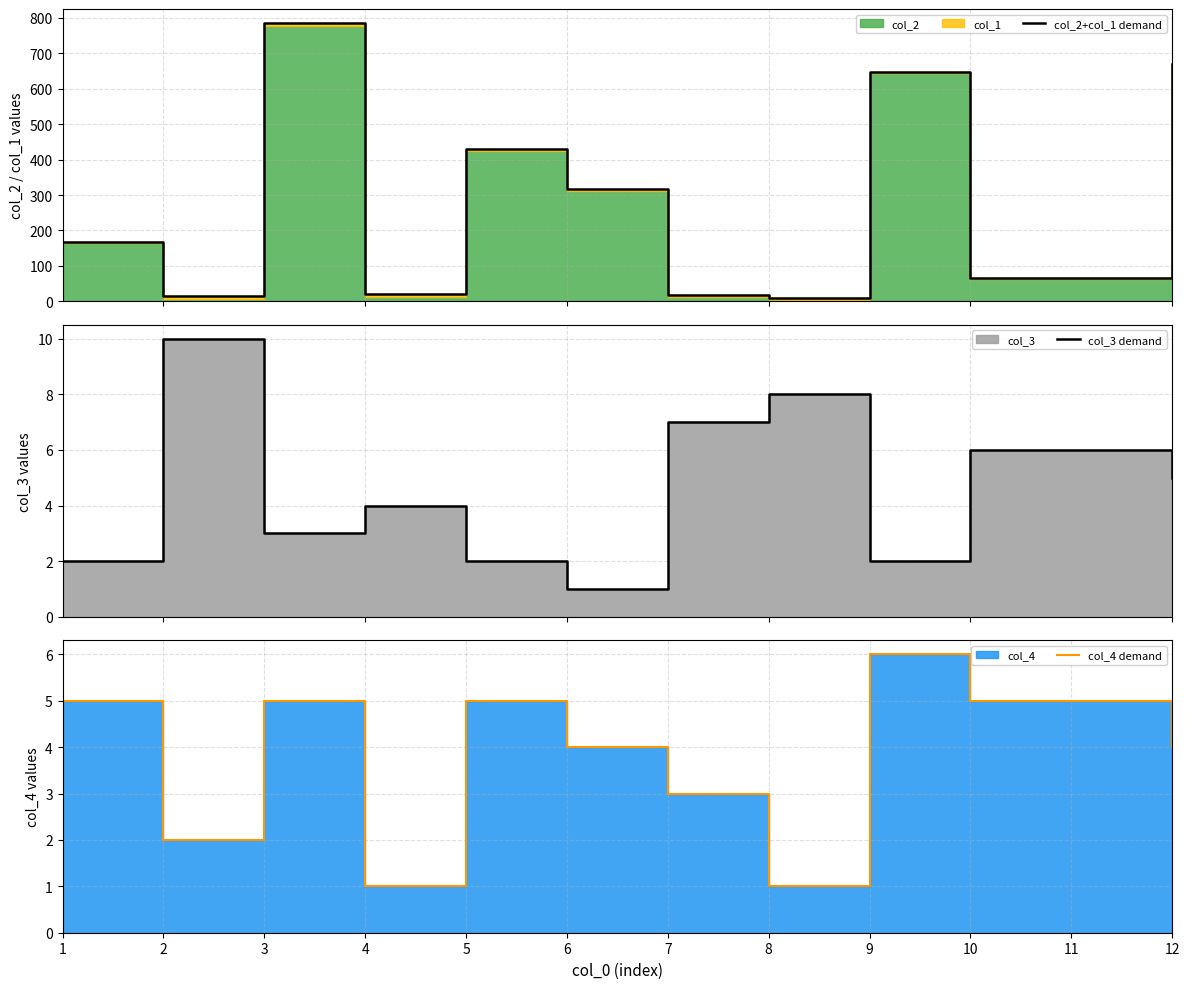

In col_2+col_1 demand, how many points are higher than both neighbors (excluding endpoints)?

3